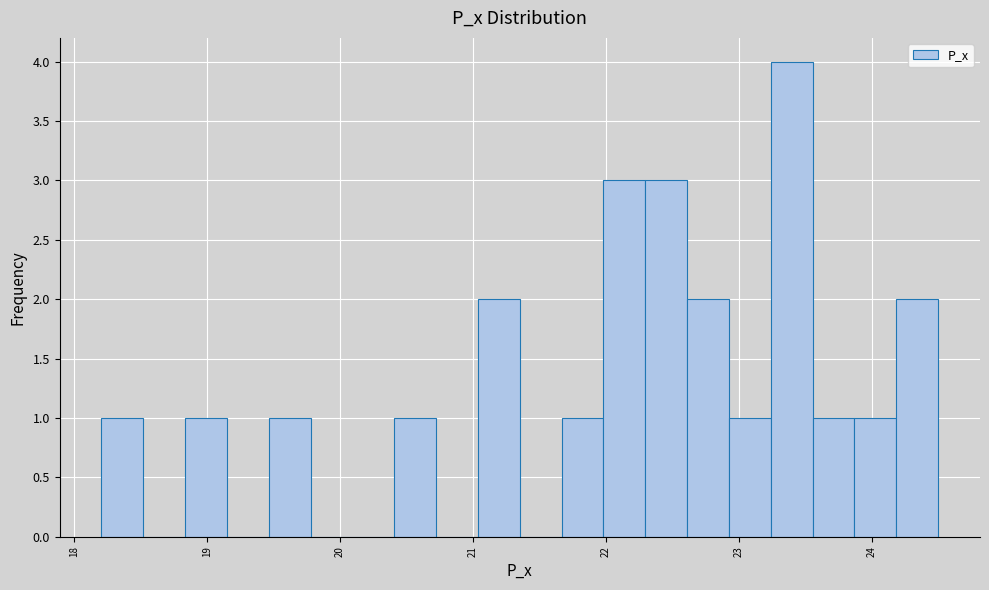

Around what value on the x-axis is the tallest bar? Give the approximate position of its centre, as read against the axis.

23.4